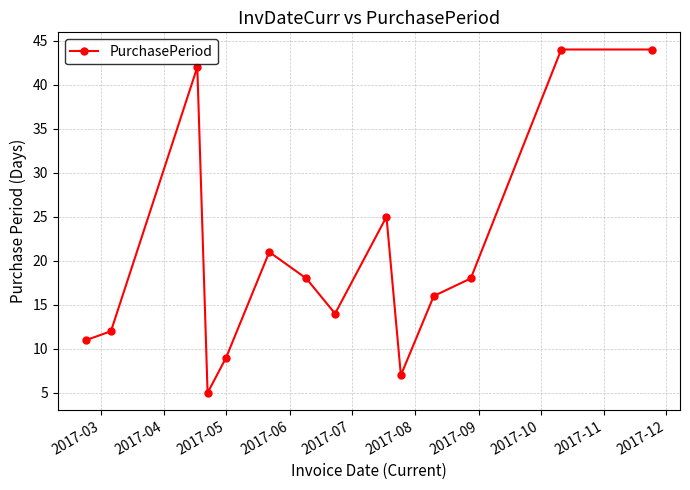

What is the value of the 4th point from the left?

5